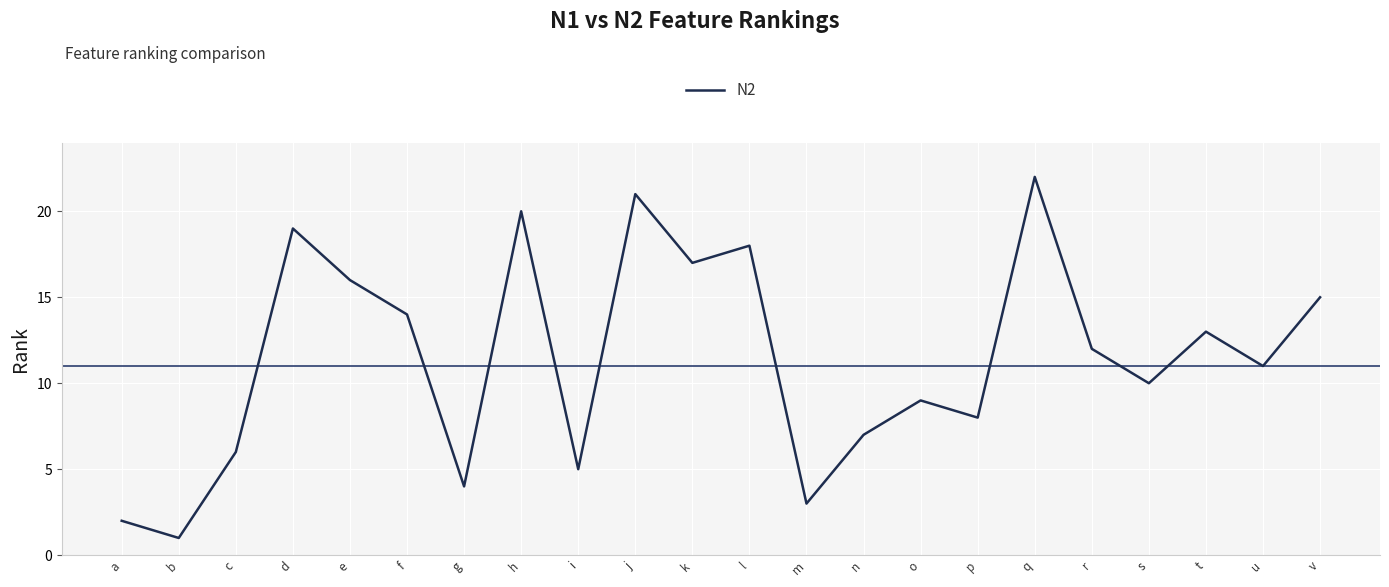

List the labels in order of value, largest first.

q, j, h, d, l, k, e, v, f, t, r, u, s, o, p, n, c, i, g, m, a, b